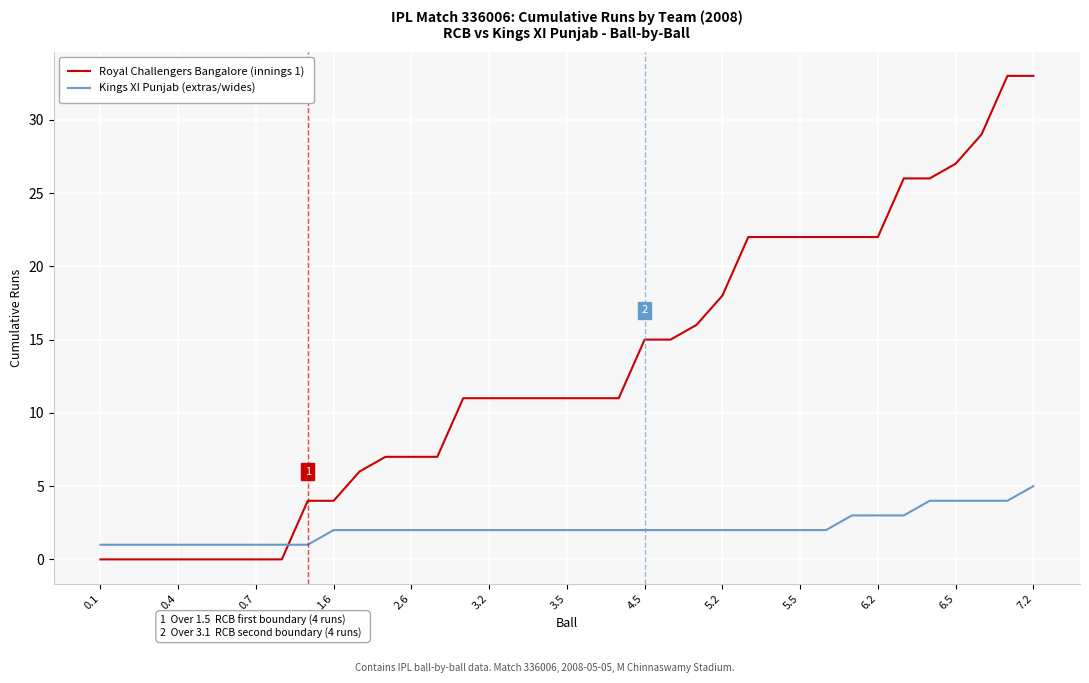

Count the number of categories in the chart.

37